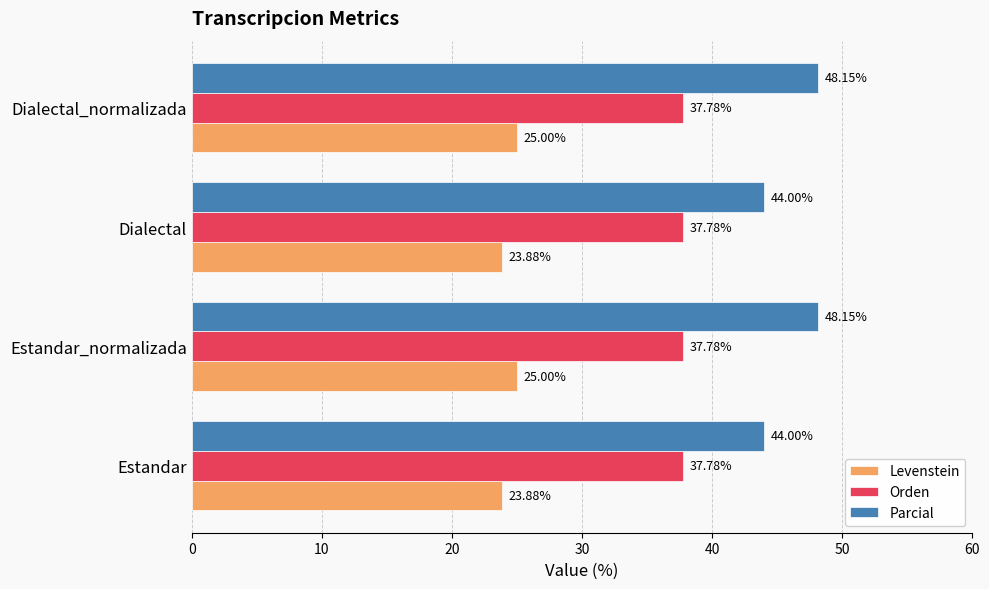

Rank the series by their maximum value, from highest to lowest.

Parcial, Orden, Levenstein